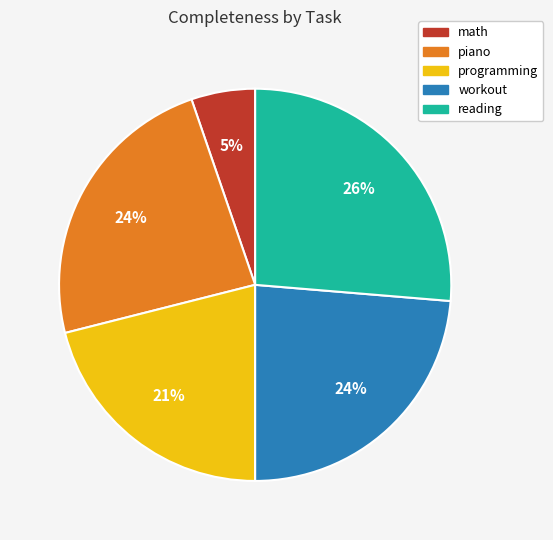

Does programming account for over 50% of the chart?

No